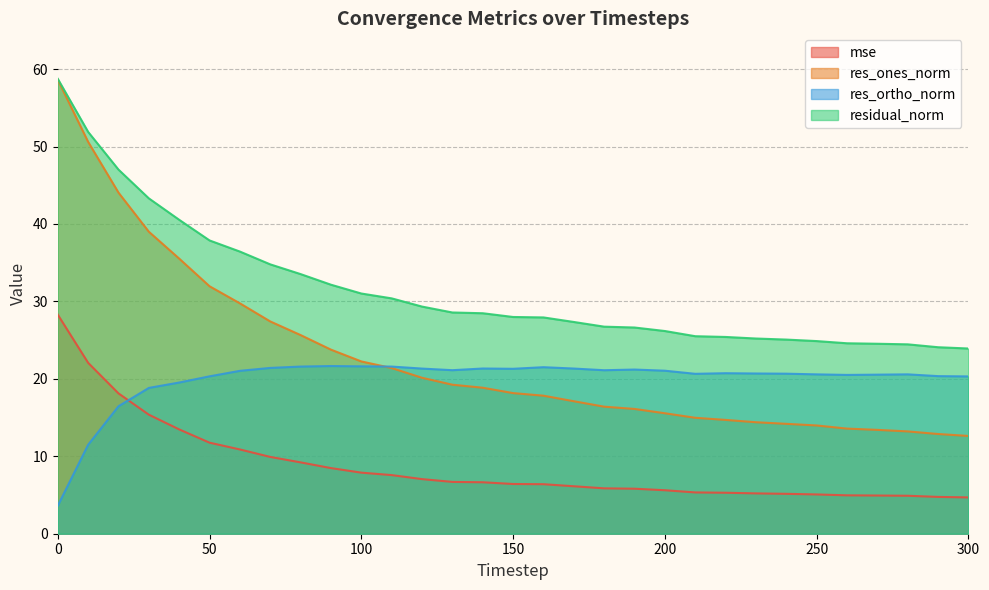

Does the chart have visible grid lines?

Yes